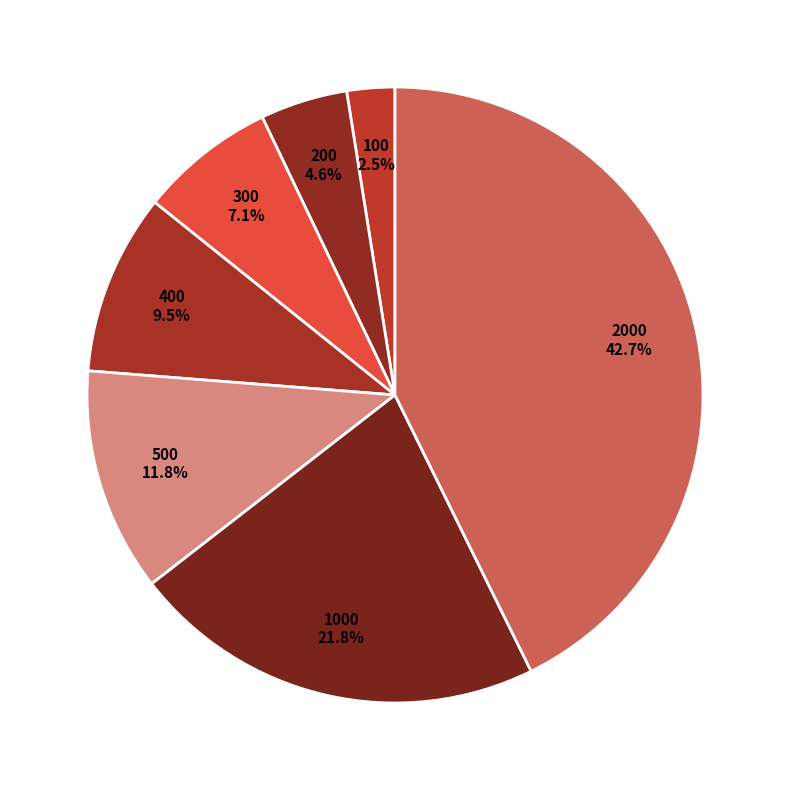

Count the number of slices in the pie.

7